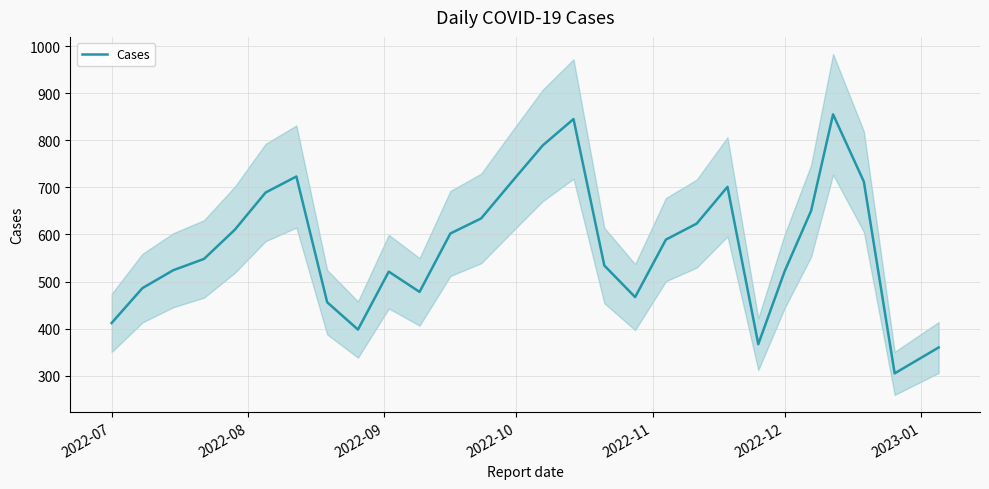

Is this an area chart (filled region under the line)?

No